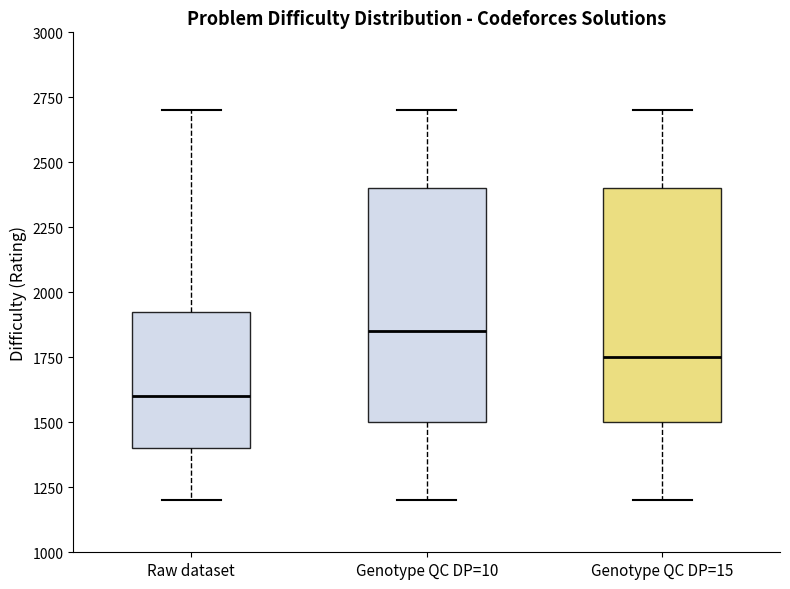

Reading left to right, read every box against the y-axis: the position of its median line, the range the box covers, and the ends of its whiskers. The values are not printed on the chart, so give them approximately, as read against the axis.

Raw dataset: median 1600, box 1400 to 1950, whiskers 1200 to 2700
Genotype QC DP=10: median 1850, box 1500 to 2400, whiskers 1200 to 2700
Genotype QC DP=15: median 1750, box 1500 to 2400, whiskers 1200 to 2700